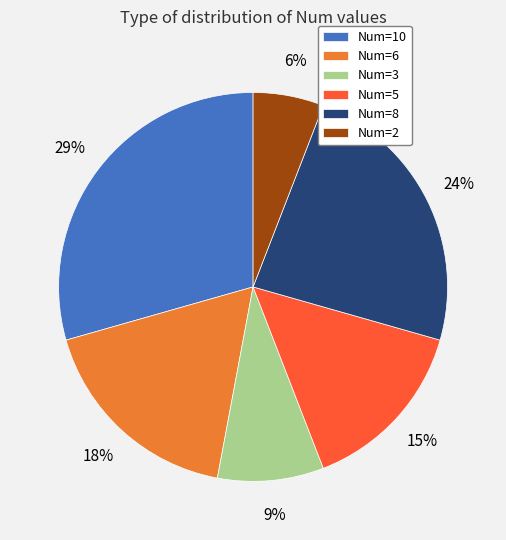

Which slice is the smallest?

Num=2